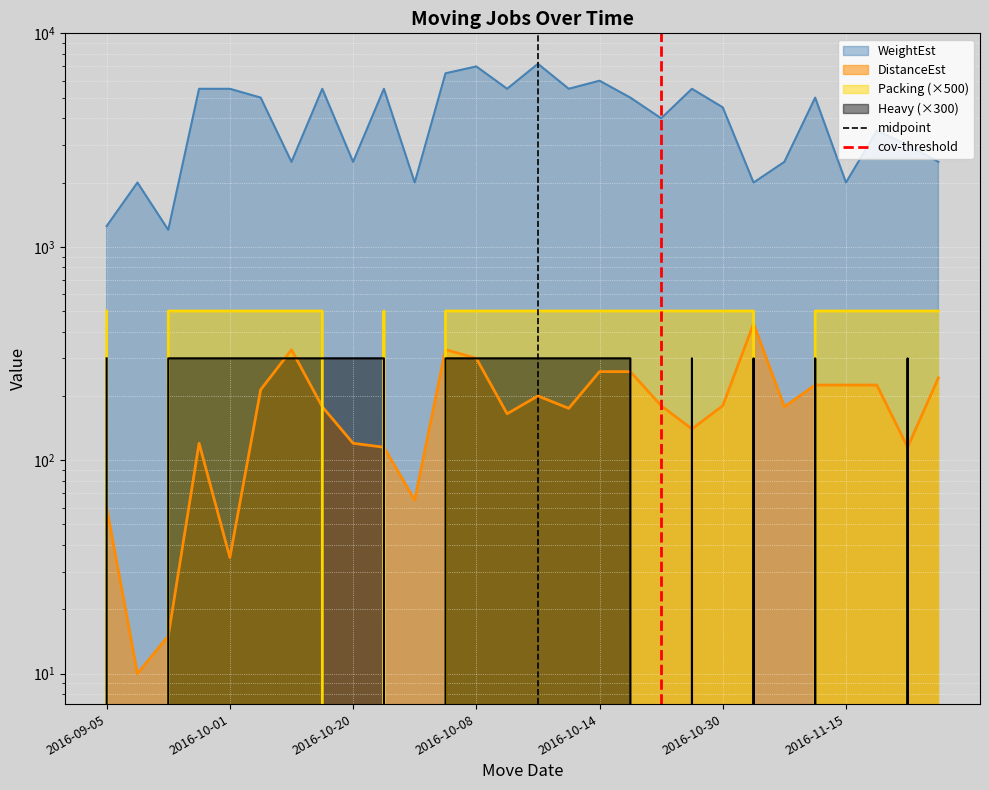

What is the difference between the cov-threshold values at 2016-09-05 and 2016-10-01?

1